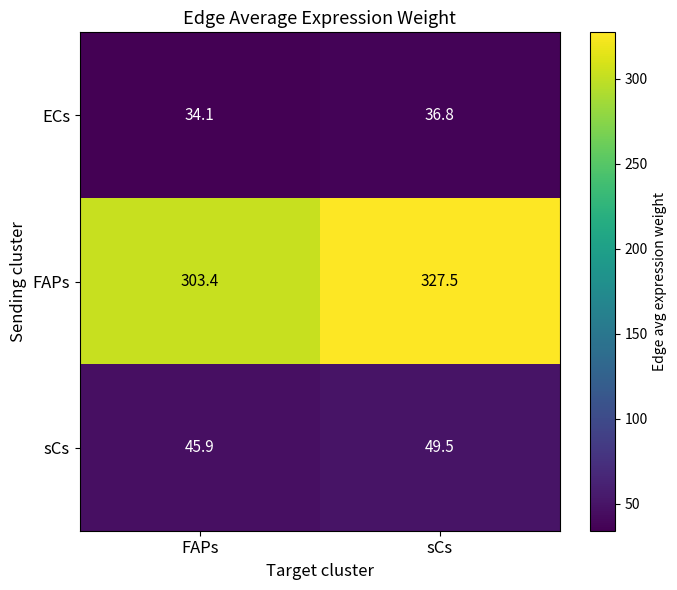

How many values in the FAPs series are below 327?

1